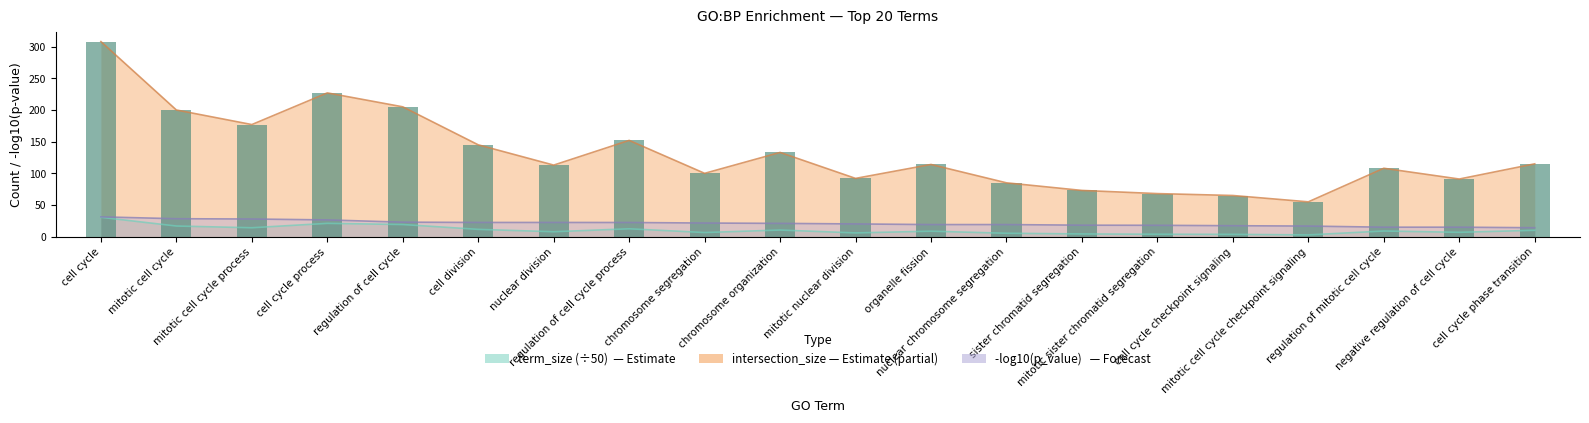

What is the difference between the maximum and minimum values?

253